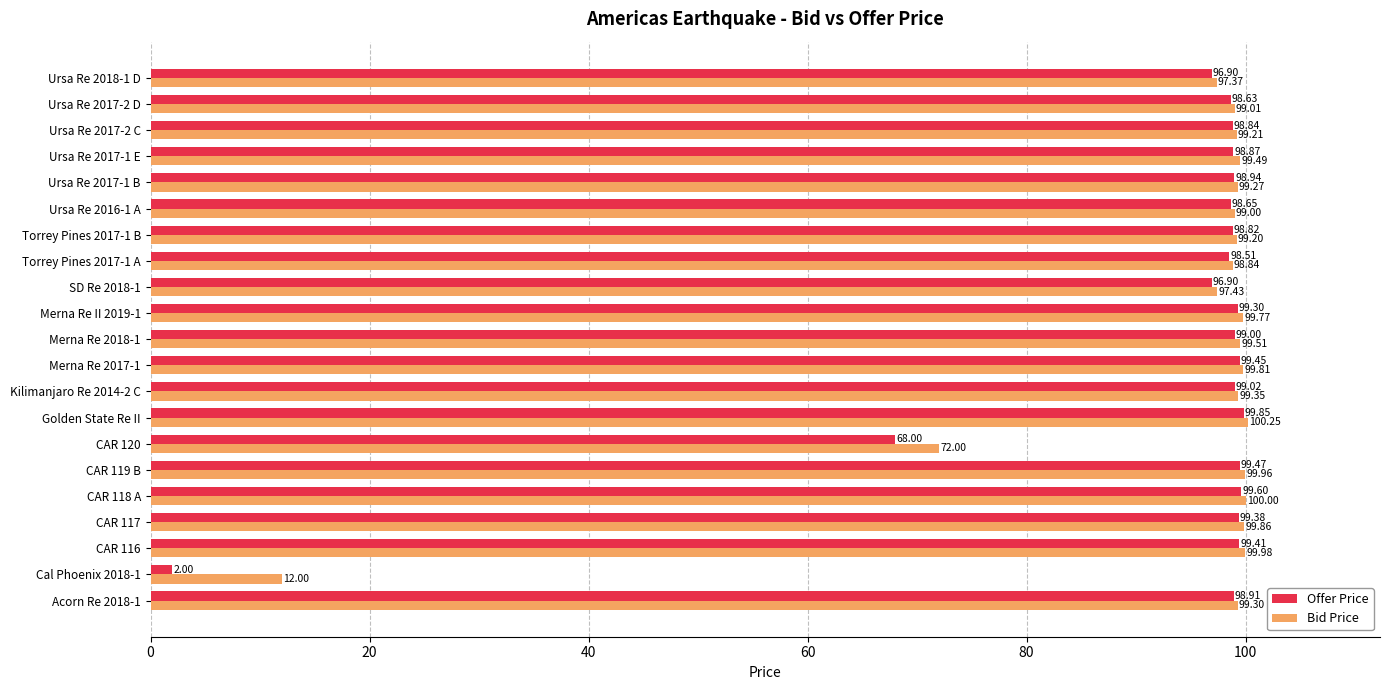

At which category does the chart reach its peak across all series?

Golden State Re II